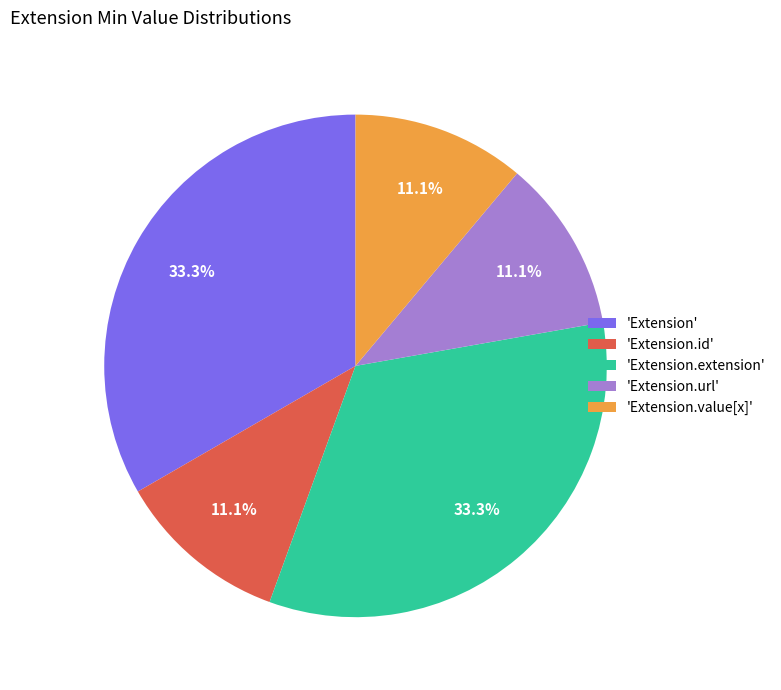

What portion of the pie excludes 'Extension.url'?

88.9%